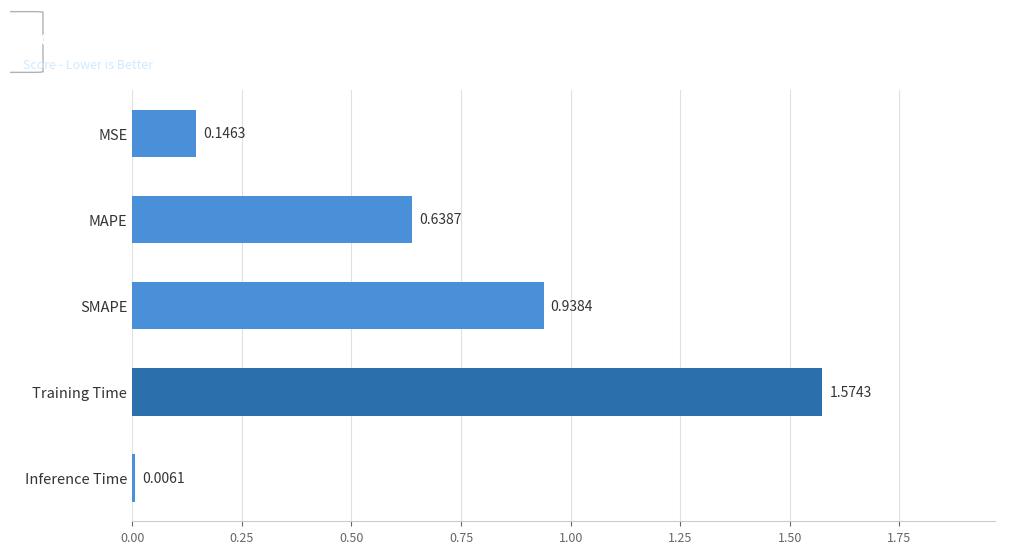

What is the change in value from Training Time to MAPE?

-0.9